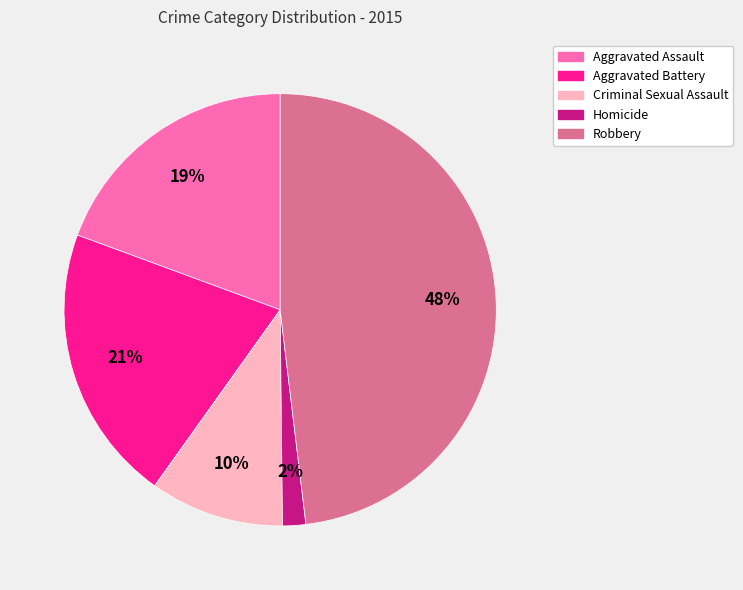

To the nearest percent, what is the difference between the Homicide and Robbery slice percentages?

46%